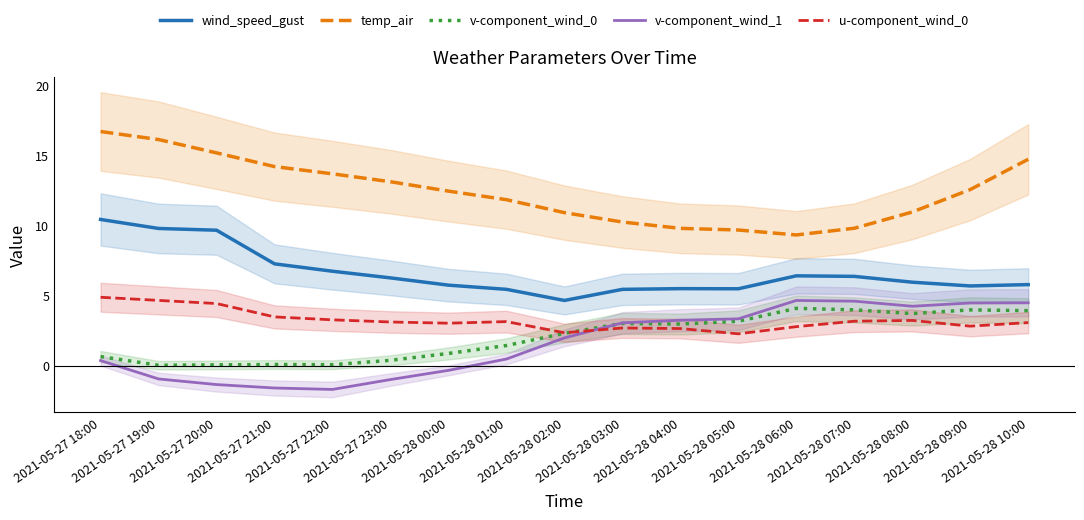

How many data points in v-component_wind_0 are above 2?

9